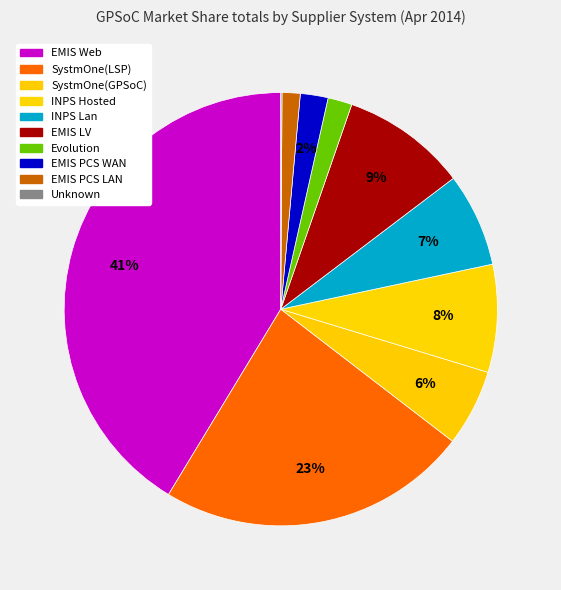

What is the change in value from SystmOne(LSP) to Evolution?

-1711